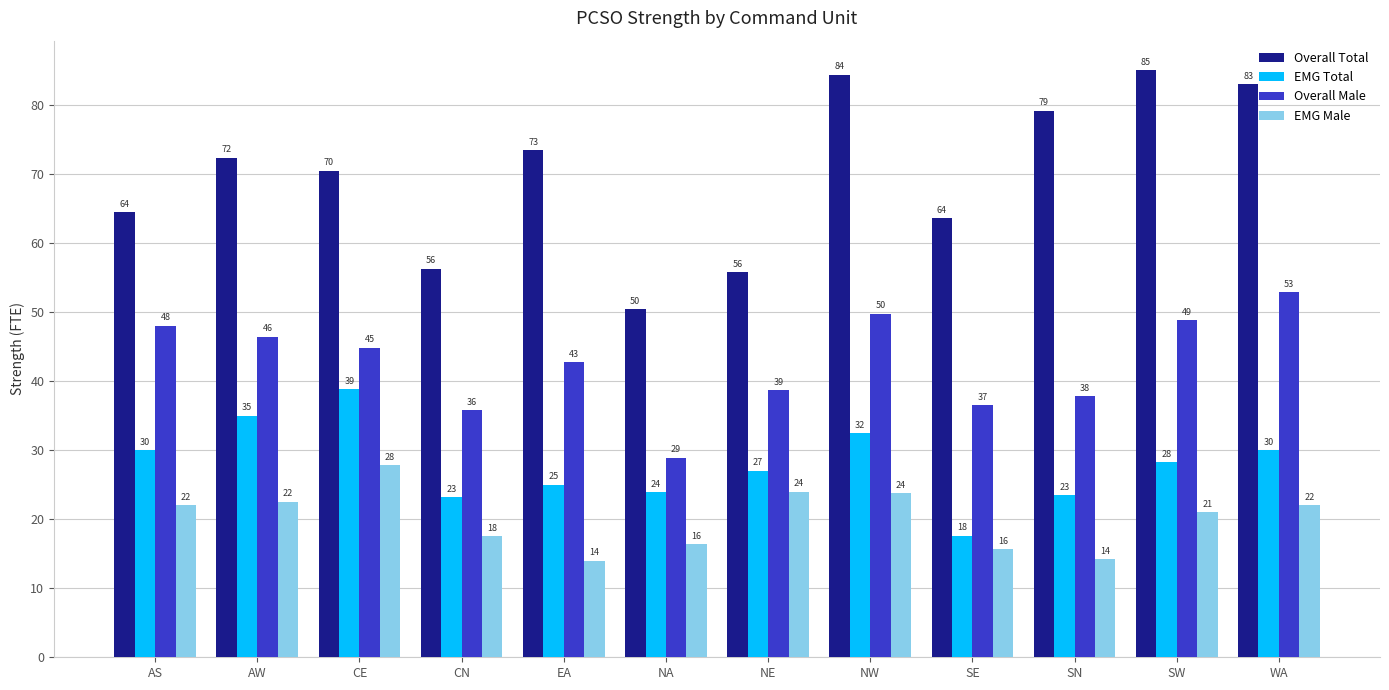

At SE, list the series in order from smallest to largest.

EMG Male, EMG Total, Overall Male, Overall Total